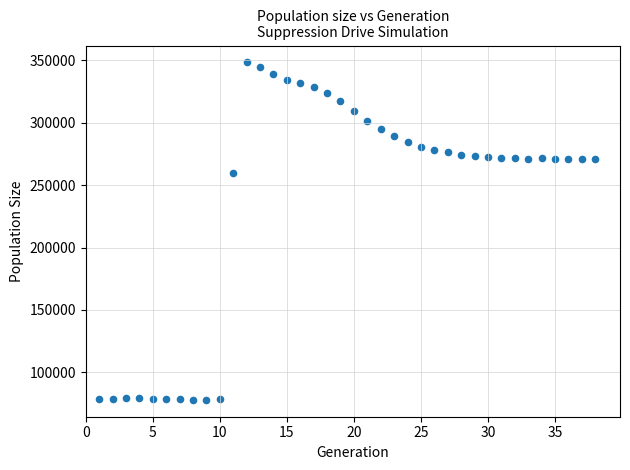

What is the range of Y values (max minus min)?

270380